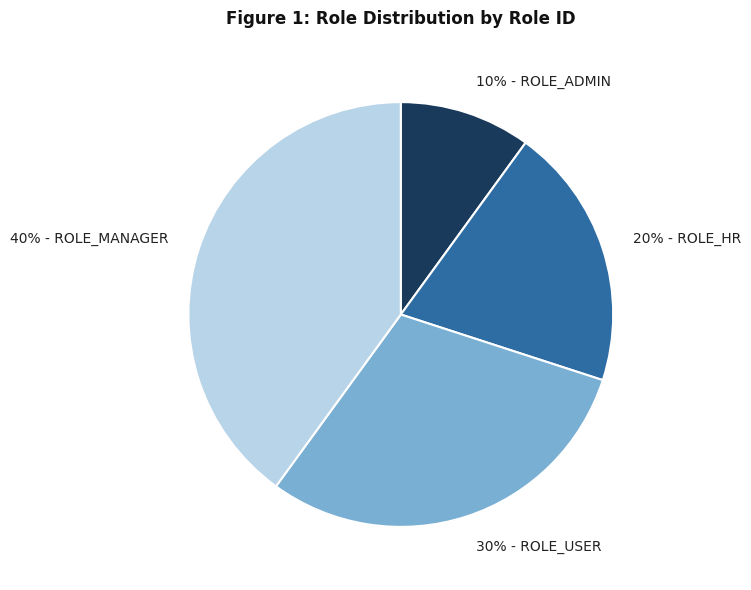

To the nearest percent, what portion does 40% - ROLE_MANAGER represent?

40%